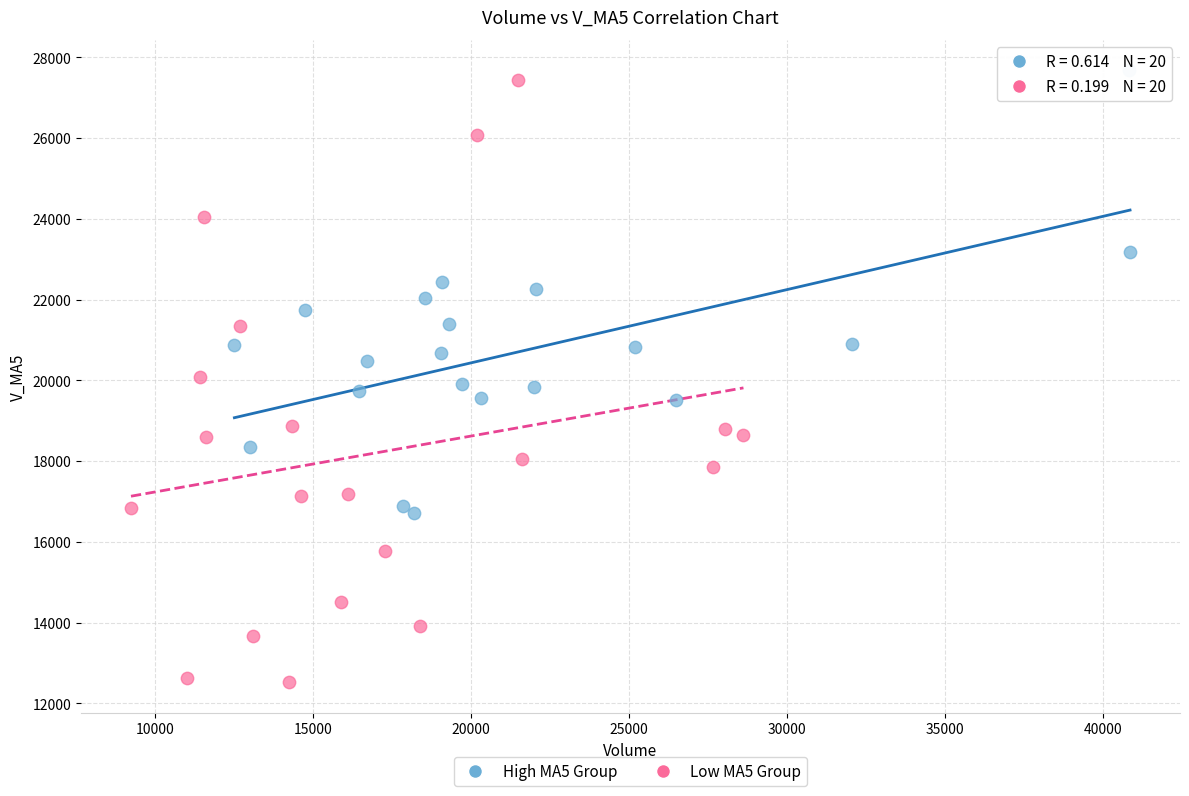

Which series reaches the maximum Y coordinate?

High MA5 Group